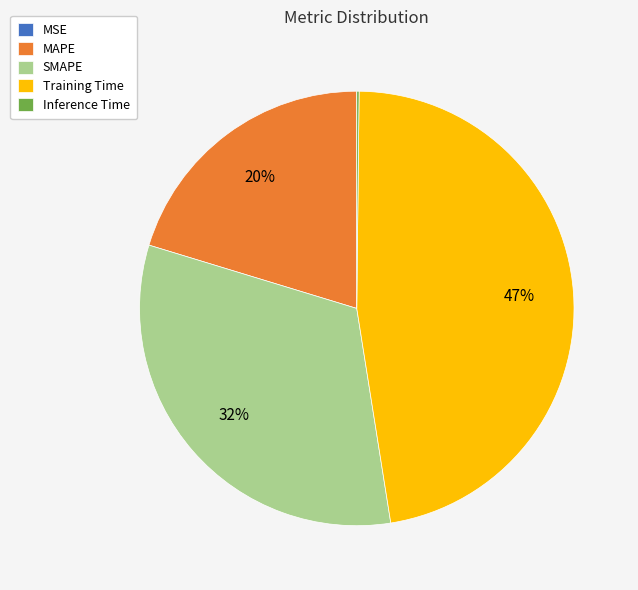

To the nearest percent, what percentage of the pie is MAPE?

20%